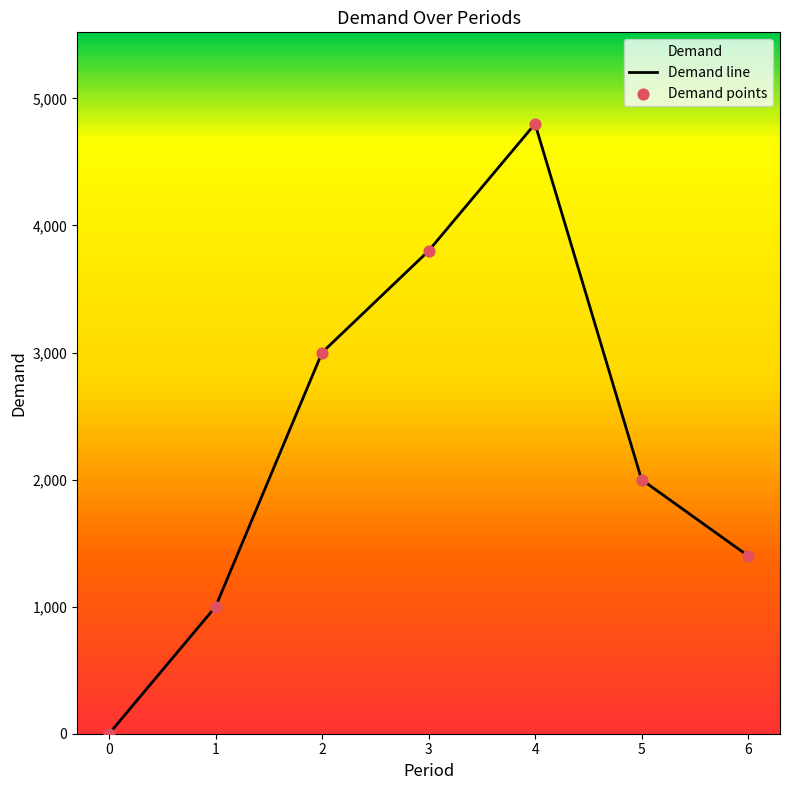

What is the change in value from 4 to 6?

-3400